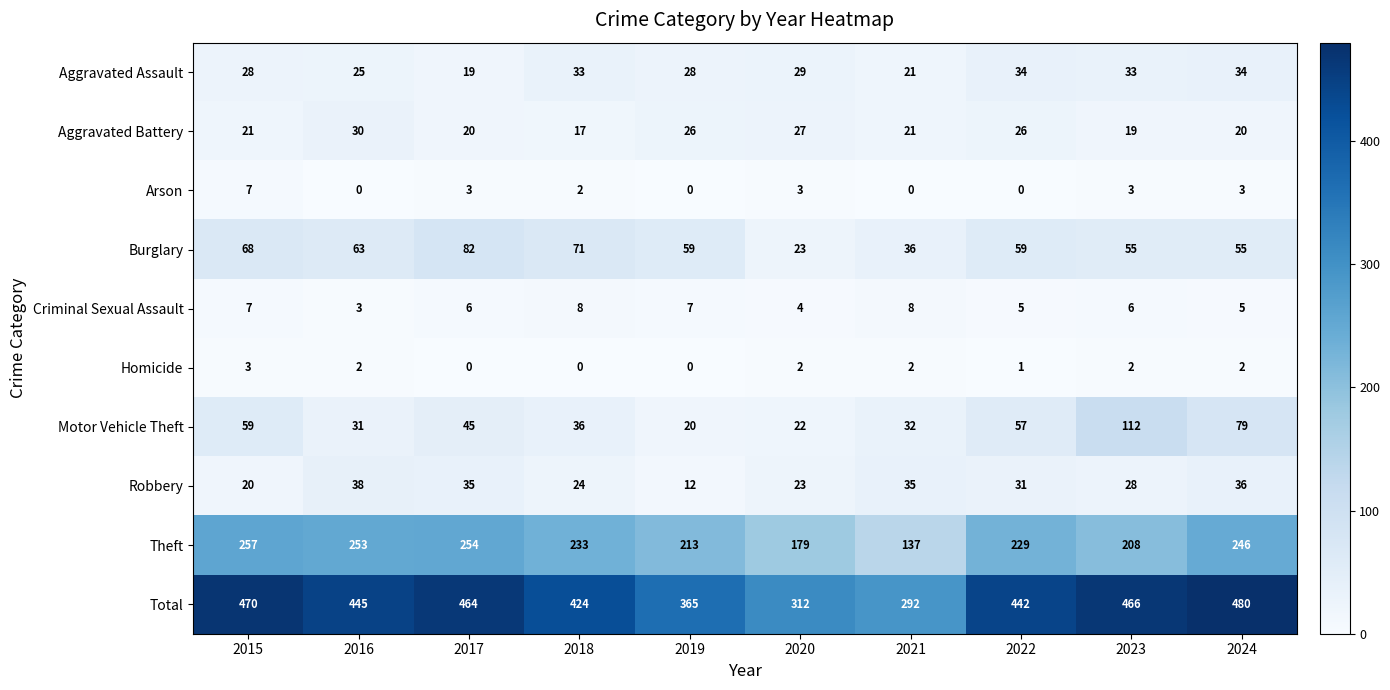

What is the difference between the Aggravated Assault values at 2015 and 2016?

3